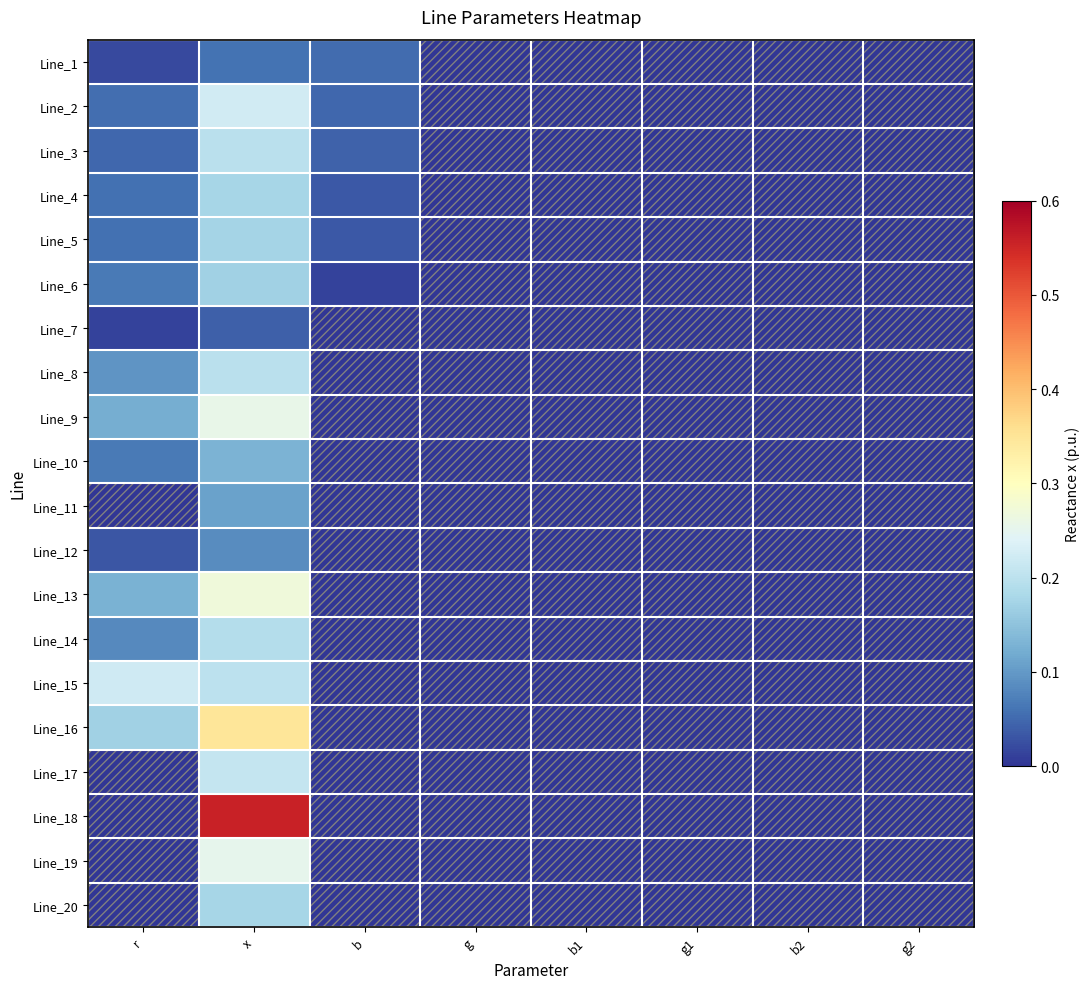

Reading right to left, what are all the values shown in this chart?

Line_1: g2=0.0	b2=0.0	g1=0.0	b1=0.0	g=0.0	b=0.1	x=0.1	r=0.0
Line_2: g2=0.0	b2=0.0	g1=0.0	b1=0.0	g=0.0	b=0.0	x=0.2	r=0.1
Line_3: g2=0.0	b2=0.0	g1=0.0	b1=0.0	g=0.0	b=0.0	x=0.2	r=0.0
Line_4: g2=0.0	b2=0.0	g1=0.0	b1=0.0	g=0.0	b=0.0	x=0.2	r=0.1
Line_5: g2=0.0	b2=0.0	g1=0.0	b1=0.0	g=0.0	b=0.0	x=0.2	r=0.1
Line_6: g2=0.0	b2=0.0	g1=0.0	b1=0.0	g=0.0	b=0.0	x=0.2	r=0.1
Line_7: g2=0.0	b2=0.0	g1=0.0	b1=0.0	g=0.0	b=0.0	x=0.0	r=0.0
Line_8: g2=0.0	b2=0.0	g1=0.0	b1=0.0	g=0.0	b=0.0	x=0.2	r=0.1
Line_9: g2=0.0	b2=0.0	g1=0.0	b1=0.0	g=0.0	b=0.0	x=0.3	r=0.1
Line_10: g2=0.0	b2=0.0	g1=0.0	b1=0.0	g=0.0	b=0.0	x=0.1	r=0.1
Line_11: g2=0.0	b2=0.0	g1=0.0	b1=0.0	g=0.0	b=0.0	x=0.1	r=0.0
Line_12: g2=0.0	b2=0.0	g1=0.0	b1=0.0	g=0.0	b=0.0	x=0.1	r=0.0
Line_13: g2=0.0	b2=0.0	g1=0.0	b1=0.0	g=0.0	b=0.0	x=0.3	r=0.1
Line_14: g2=0.0	b2=0.0	g1=0.0	b1=0.0	g=0.0	b=0.0	x=0.2	r=0.1
Line_15: g2=0.0	b2=0.0	g1=0.0	b1=0.0	g=0.0	b=0.0	x=0.2	r=0.2
Line_16: g2=0.0	b2=0.0	g1=0.0	b1=0.0	g=0.0	b=0.0	x=0.3	r=0.2
Line_17: g2=0.0	b2=0.0	g1=0.0	b1=0.0	g=0.0	b=0.0	x=0.2	r=0.0
Line_18: g2=0.0	b2=0.0	g1=0.0	b1=0.0	g=0.0	b=0.0	x=0.6	r=0.0
Line_19: g2=0.0	b2=0.0	g1=0.0	b1=0.0	g=0.0	b=0.0	x=0.3	r=0.0
Line_20: g2=0.0	b2=0.0	g1=0.0	b1=0.0	g=0.0	b=0.0	x=0.2	r=0.0